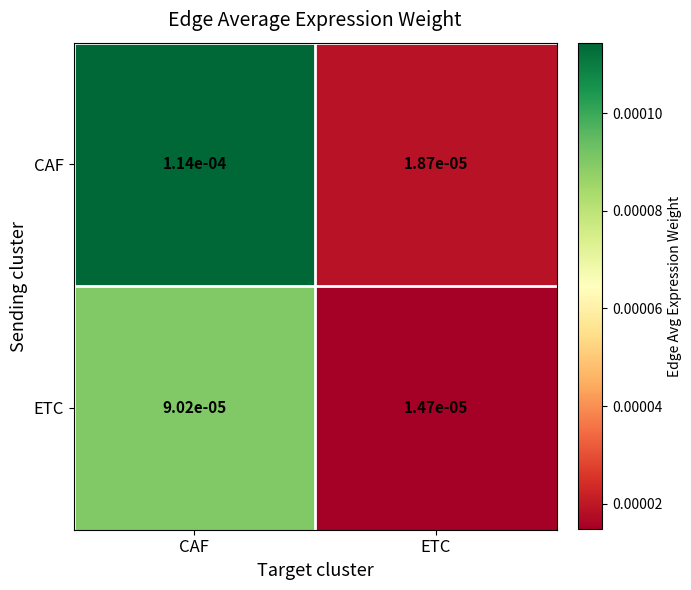

Rank the series by their maximum value, from highest to lowest.

CAF, ETC